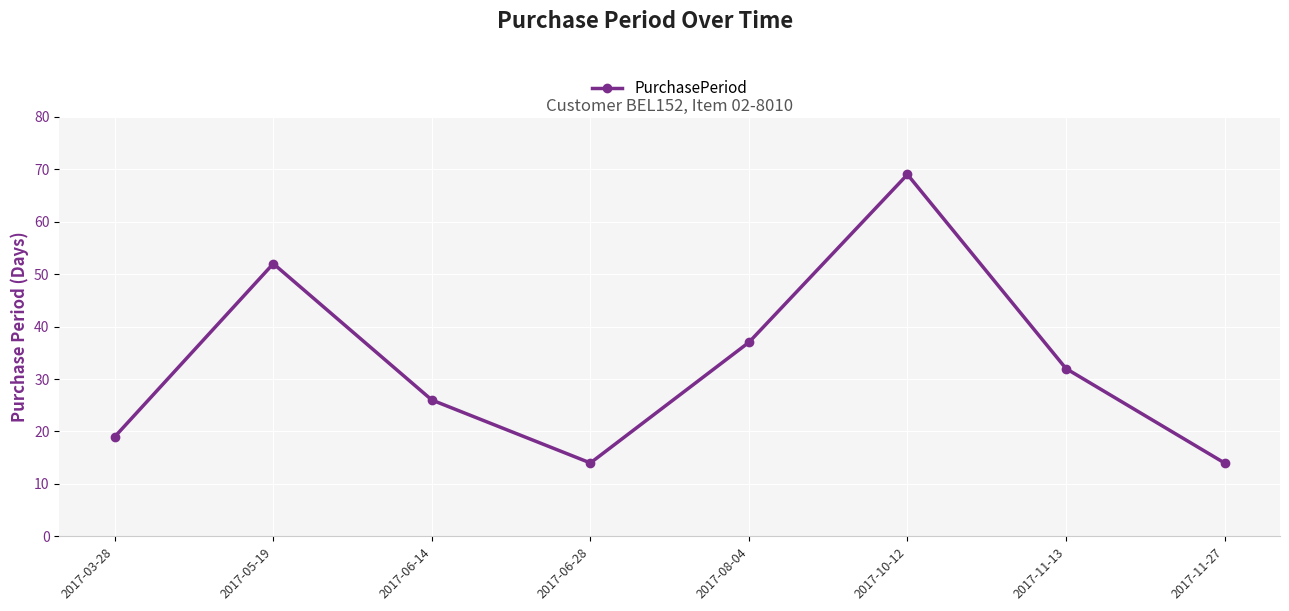

What is the sum of all values?

263